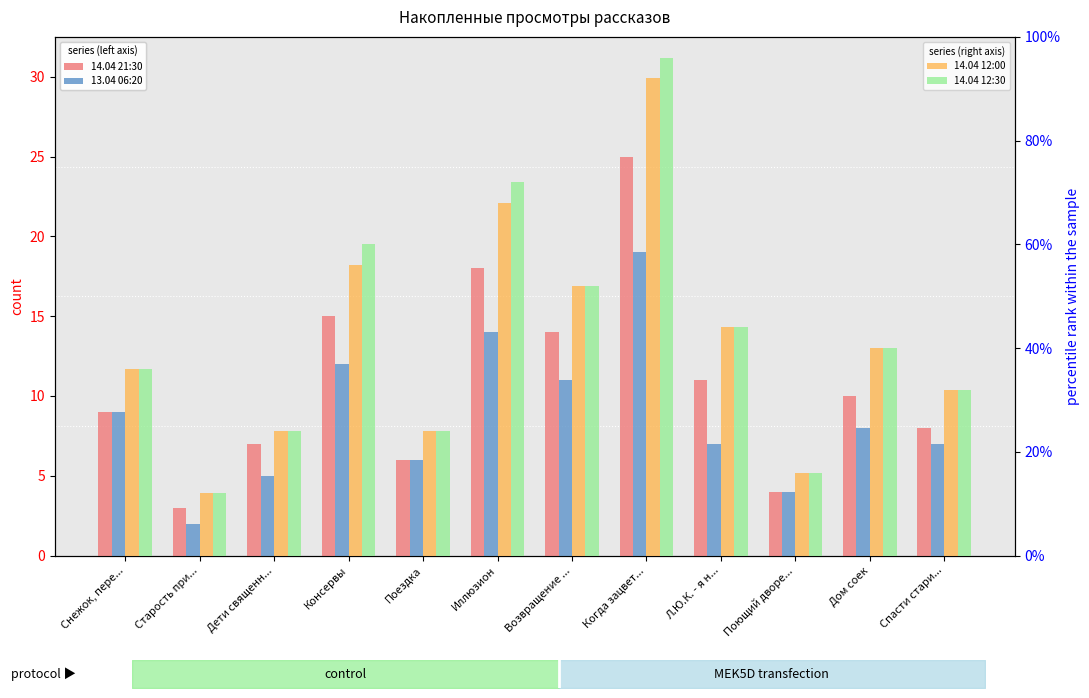

Reading right to left, transcribe all the data shown in this chart.

14.04 21:30: Спасти стари...=8.0	Дом соек=10.0	Поющий дворе...=4.0	Л.Ю.К. - я н...=11.0	Когда зацвет...=25.0	Возвращение ...=14.0	Иллюзион=18.0	Поездка=6.0	Консервы=15.0	Дети священн...=7.0	Старость при...=3.0	Снежок, пере...=9.0
13.04 06:20: Спасти стари...=7.0	Дом соек=8.0	Поющий дворе...=4.0	Л.Ю.К. - я н...=7.0	Когда зацвет...=19.0	Возвращение ...=11.0	Иллюзион=14.0	Поездка=6.0	Консервы=12.0	Дети священн...=5.0	Старость при...=2.0	Снежок, пере...=9.0
14.04 12:00: Спасти стари...=32.0	Дом соек=40.0	Поющий дворе...=16.0	Л.Ю.К. - я н...=44.0	Когда зацвет...=92.0	Возвращение ...=52.0	Иллюзион=68.0	Поездка=24.0	Консервы=56.0	Дети священн...=24.0	Старость при...=12.0	Снежок, пере...=36.0
14.04 12:30: Спасти стари...=32.0	Дом соек=40.0	Поющий дворе...=16.0	Л.Ю.К. - я н...=44.0	Когда зацвет...=96.0	Возвращение ...=52.0	Иллюзион=72.0	Поездка=24.0	Консервы=60.0	Дети священн...=24.0	Старость при...=12.0	Снежок, пере...=36.0